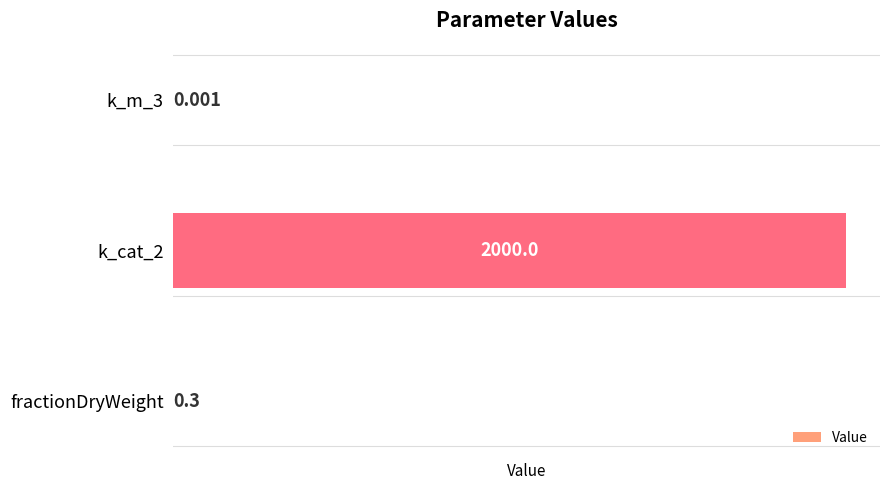

Which has a higher value, k_m_3 or fractionDryWeight?

fractionDryWeight